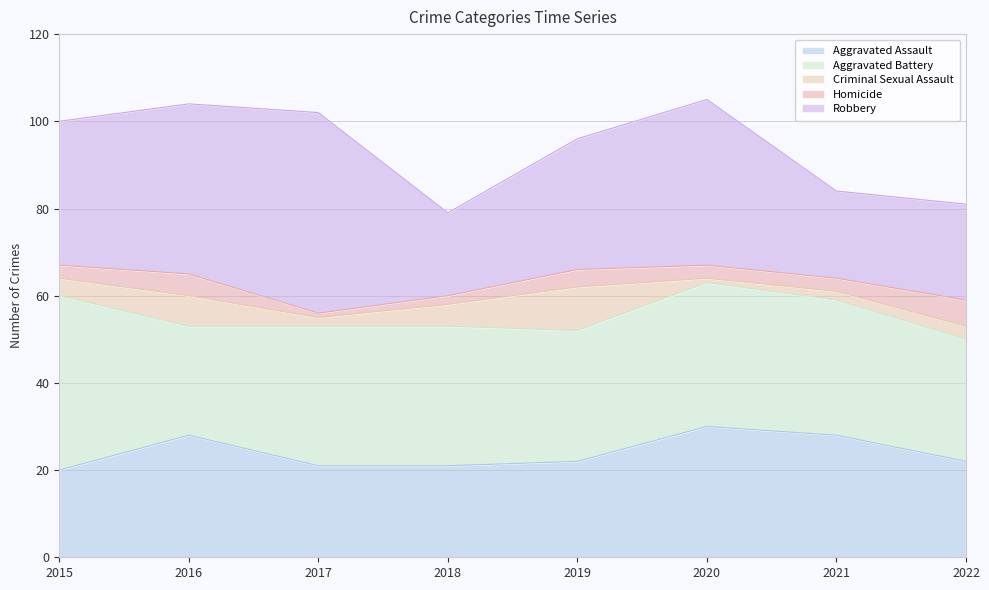

Is the value of Aggravated Assault at 2016 greater than the value of Robbery at 2016?

No